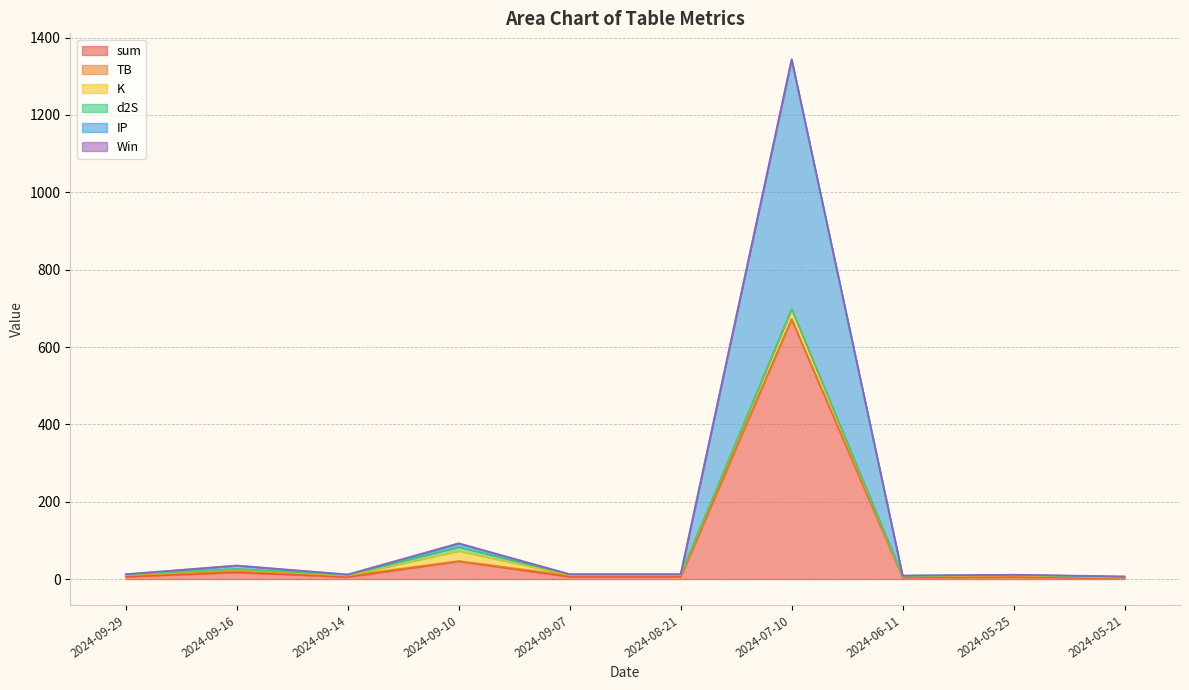

Reading left to right, transcribe all the data shown in this chart.

sum: 6.2	17.5	5.6	45.9	6.2	6.2	672.0	4.4	5.6	3.0
TB: 3.2	3.2	3.2	0.7	3.2	3.2	0.1	1.5	3.2	0.7
K: 0.8	3.9	0.2	26.2	0.8	0.8	26.2	0.8	0.2	0.2
d2S: 1.7	1.7	1.7	10.3	1.7	1.7	0.3	1.7	1.7	1.7
IP: 0.5	8.7	0.5	8.7	0.5	0.5	645.3	0.5	0.5	0.5
Win: 0.0	0.0	1.0	1.0	0.0	0.0	0.0	0.0	0.0	1.0